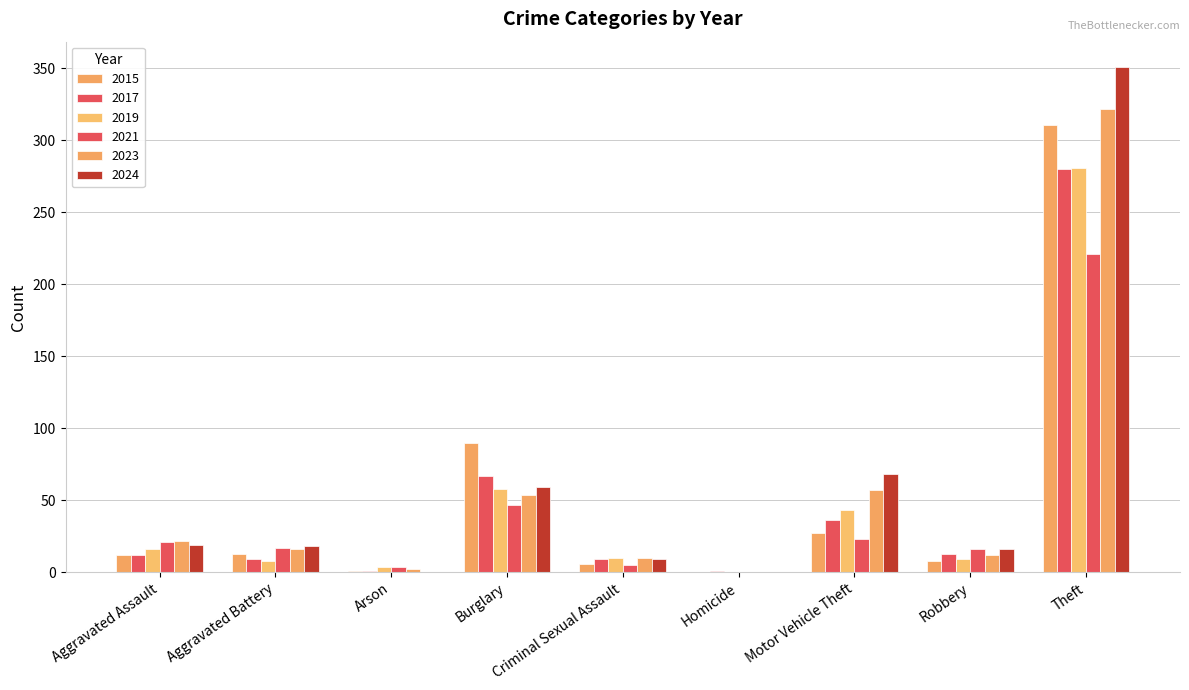

Is it true that 2023 equals 12 at Robbery?

True